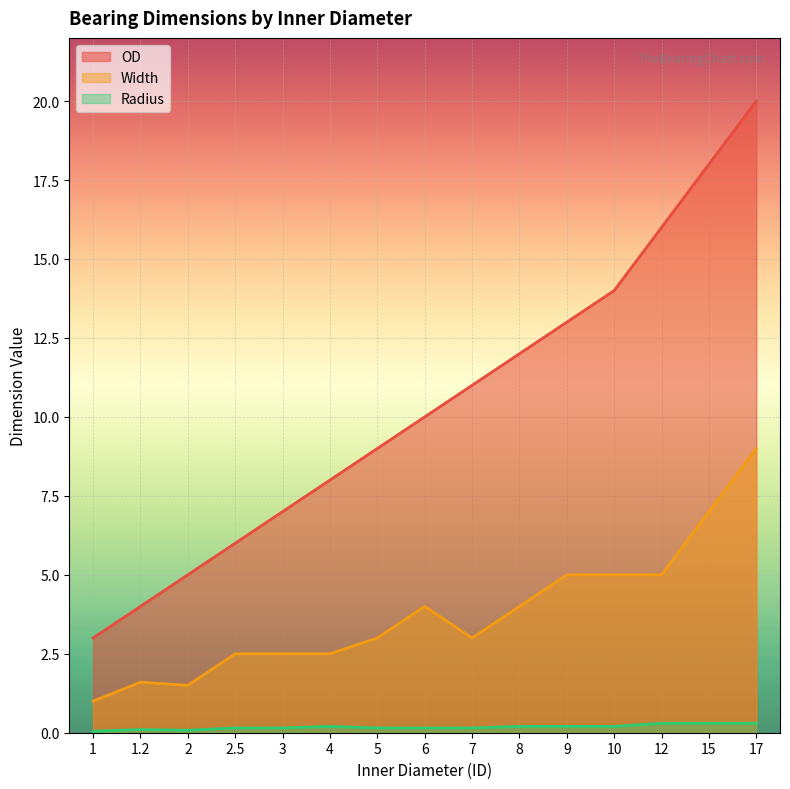

What position from the left is 15?

14